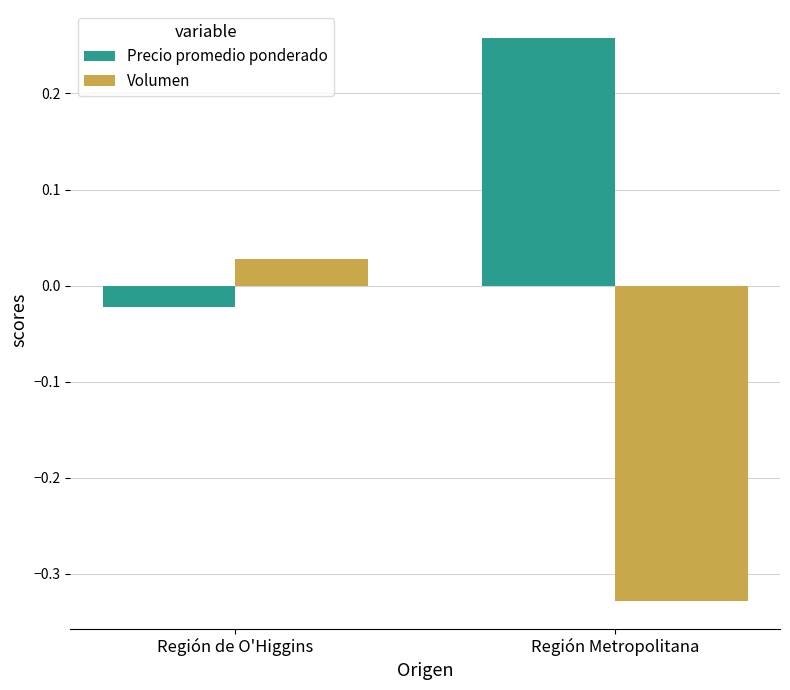

True or false: Precio promedio ponderado has a value of 0.4 at Región Metropolitana.

False